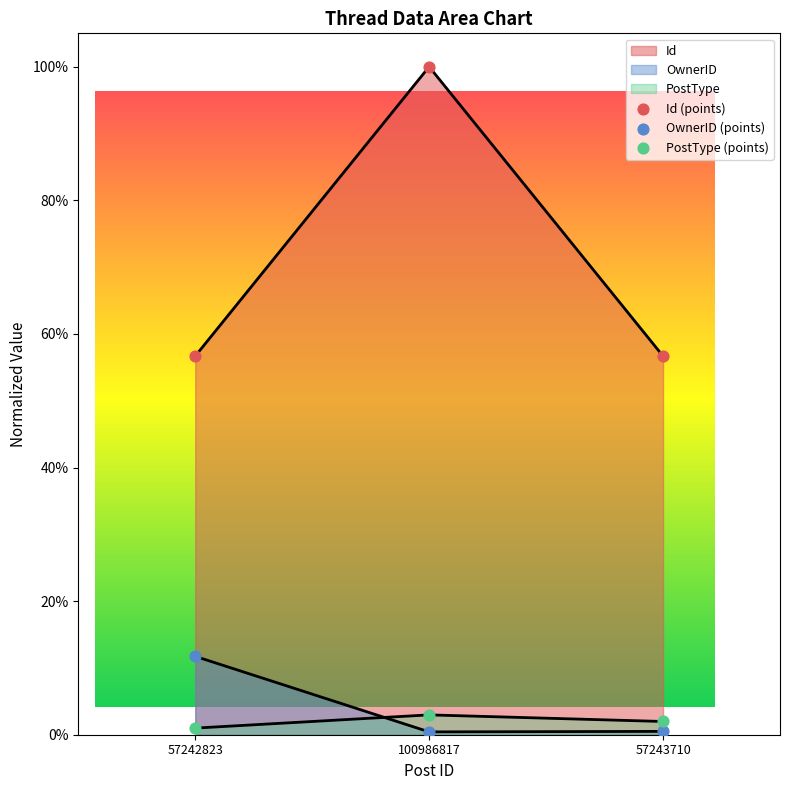

What is the total value across all series at 57243710?

0.6